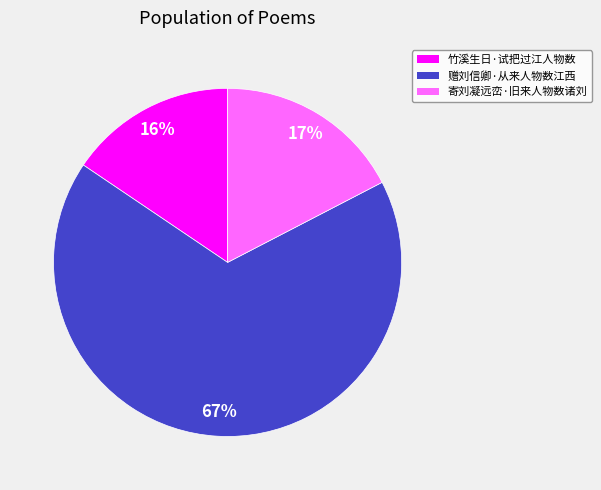

To the nearest percent, what portion does 竹溪生日·试把过江人物数 represent?

16%